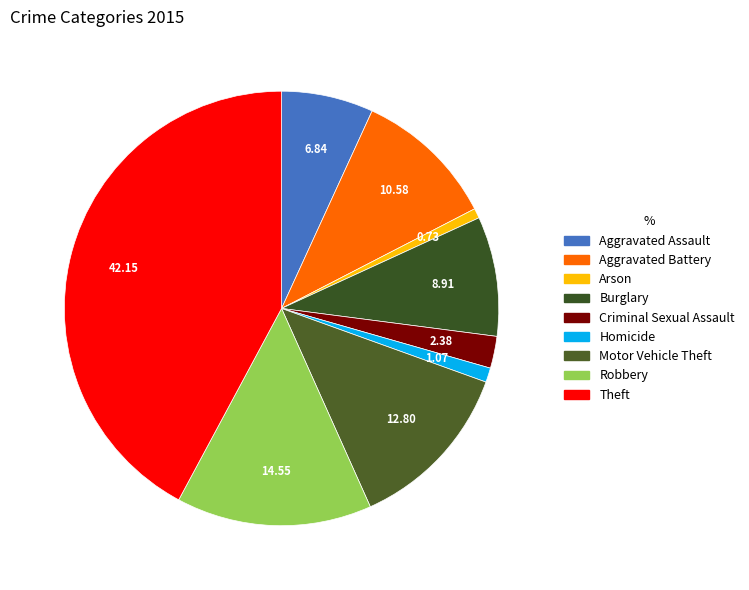

Count the number of slices in the pie.

9